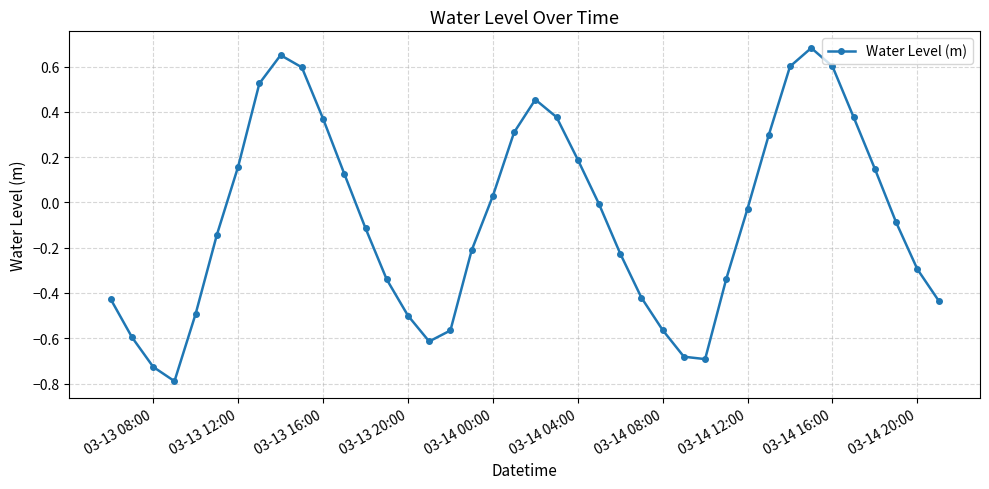

What is the difference between the maximum and minimum values?

1.5